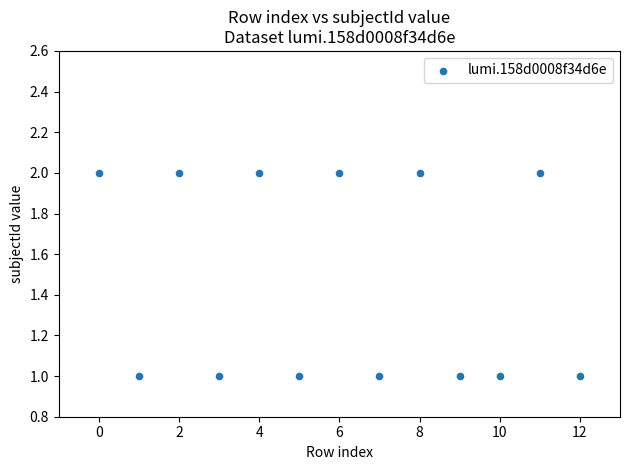

What is the range of X values (max minus min)?

12